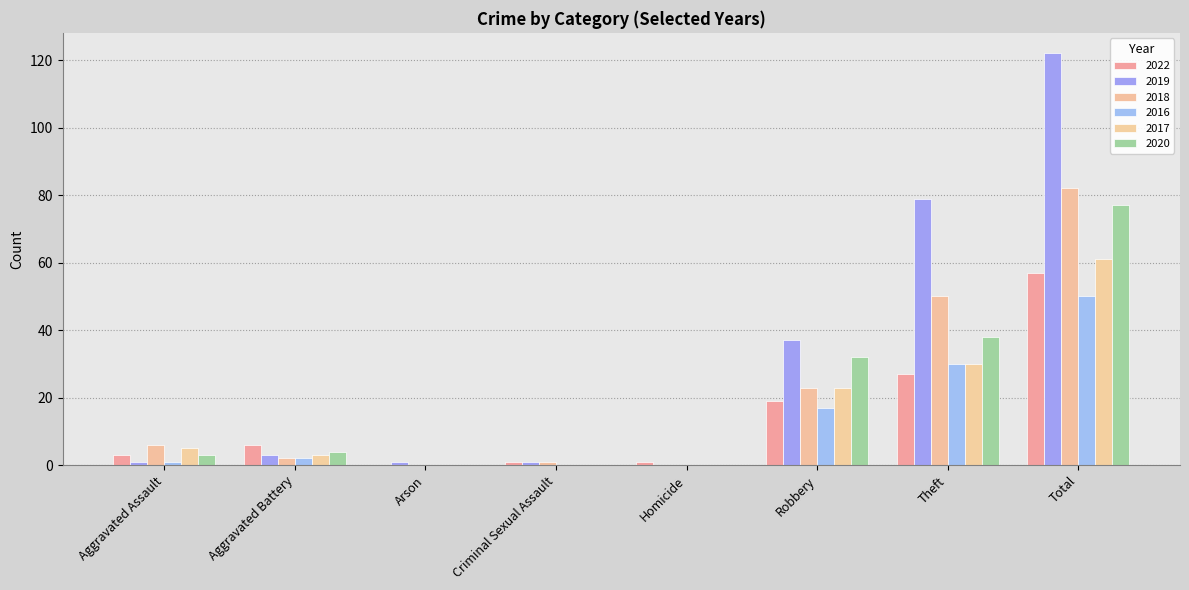

What are all the series names shown in the legend?

2022, 2019, 2018, 2016, 2017, 2020